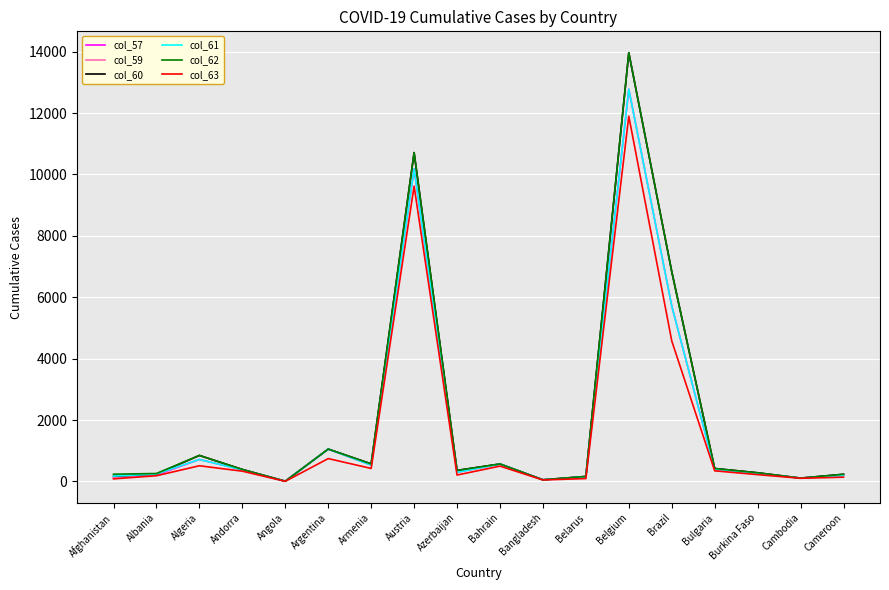

Is it true that col_62 equals 422 at Bulgaria?

True